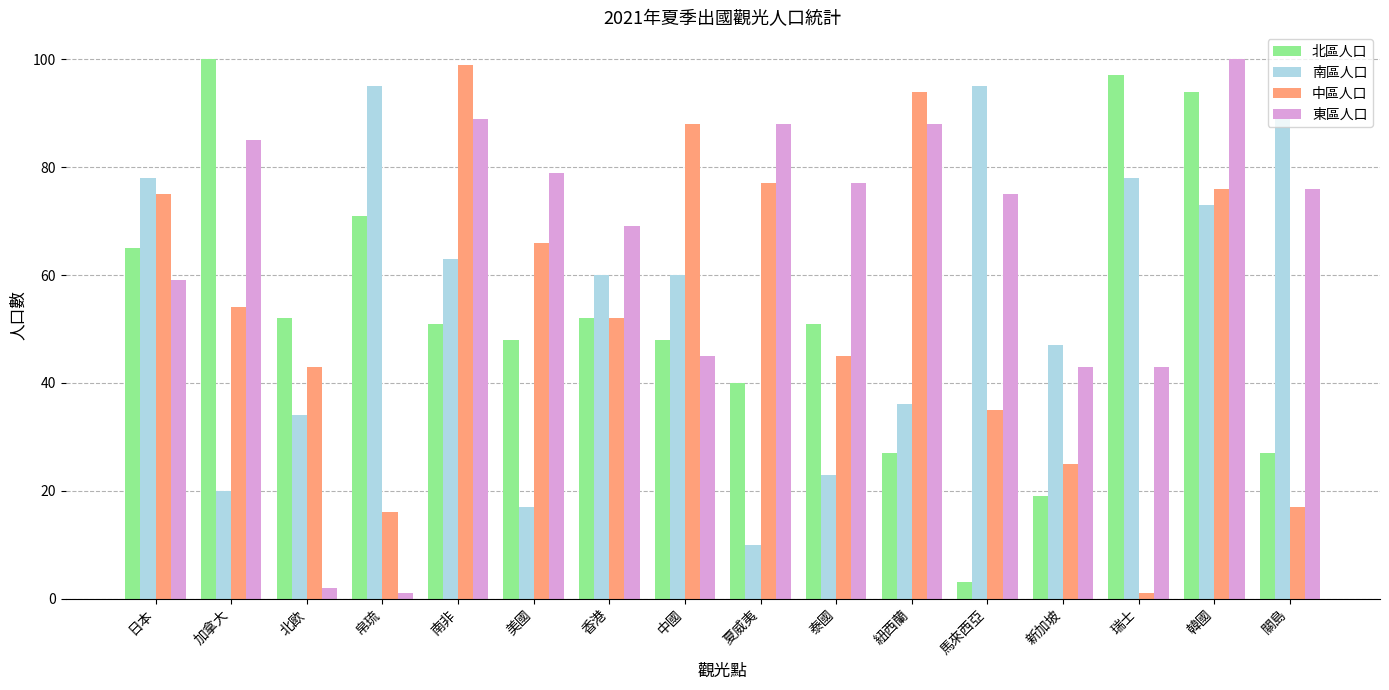

Which series changed the most between 日本 and 紐西蘭?

南區人口